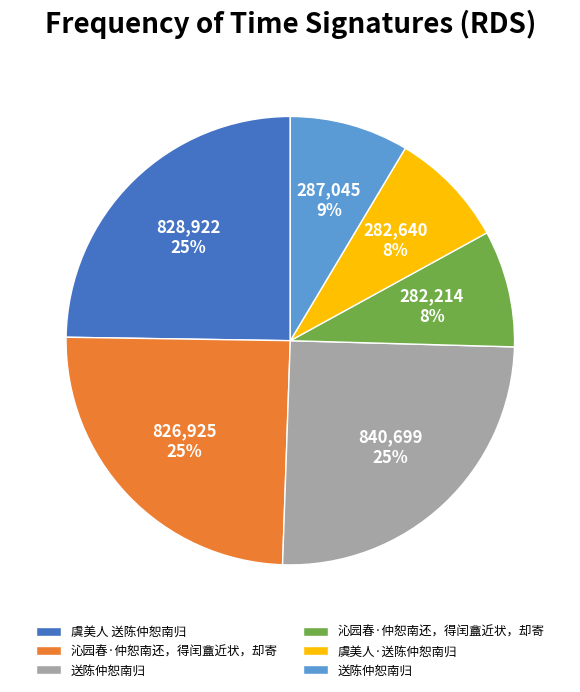

To the nearest percent, what is the difference between the largest and smallest slice percentages?

17%